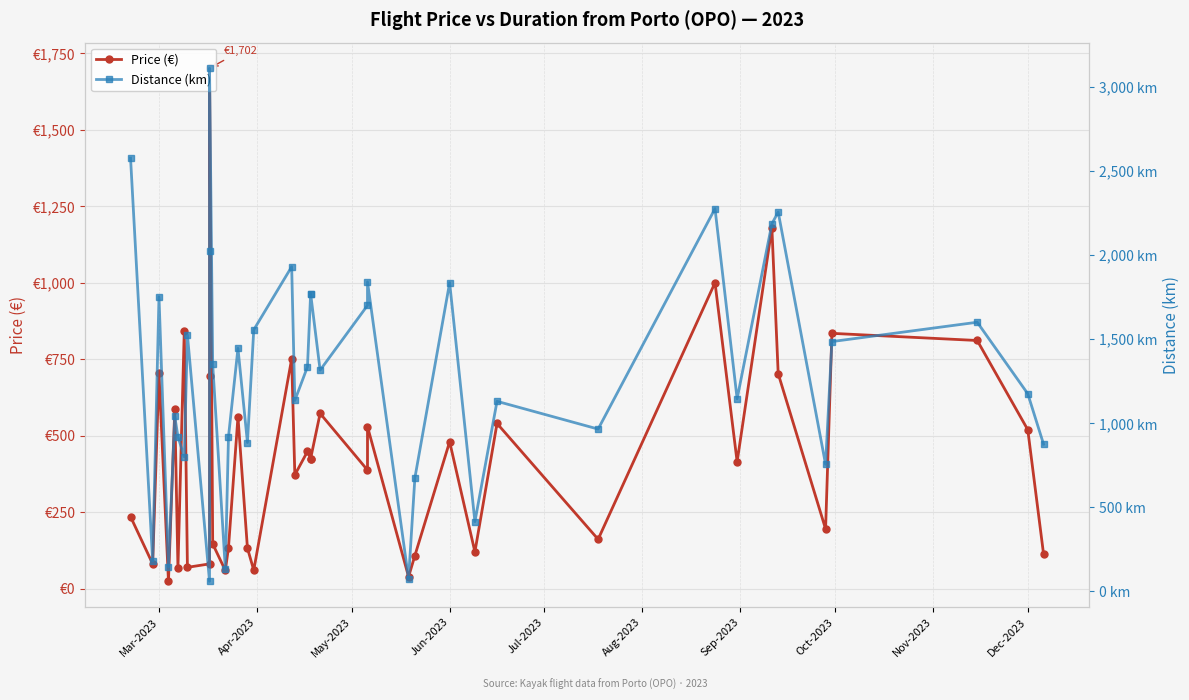

What is the difference between the highest and lowest values at Dec-2023?

655.0